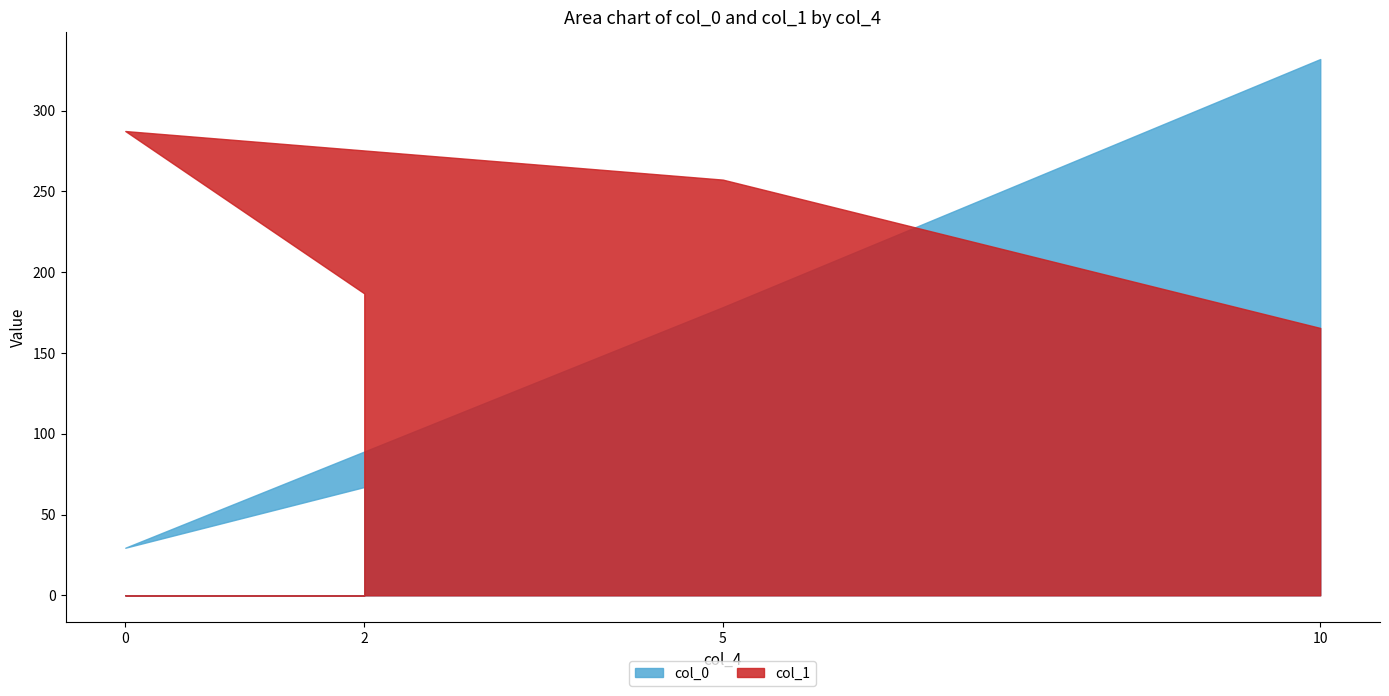

Between 0 and 5, which is larger?

5